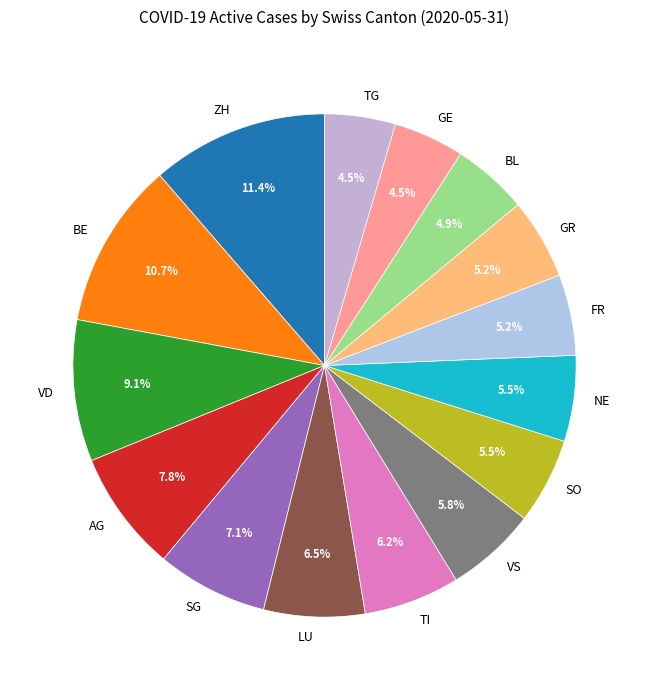

Combined, do BL and LU account for over 50%?

No